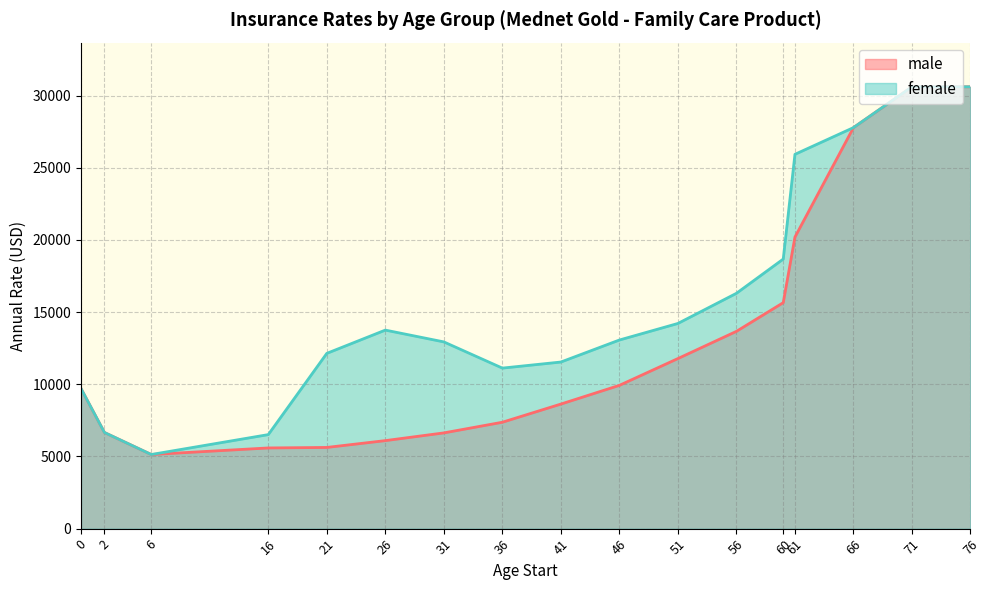

At which label does male reach its peak?

71